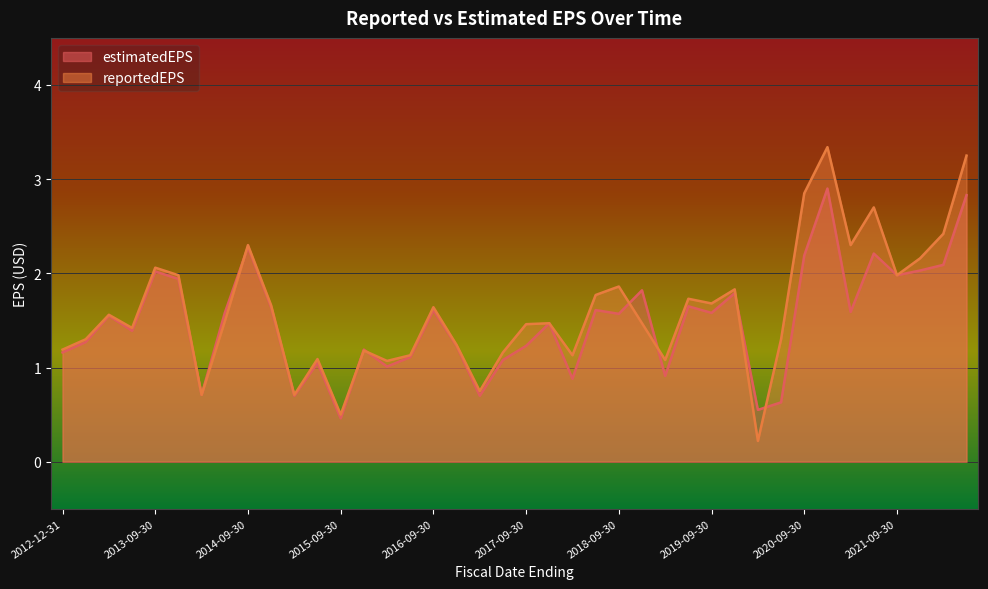

True or false: reportedEPS and estimatedEPS intersect in this chart.

True